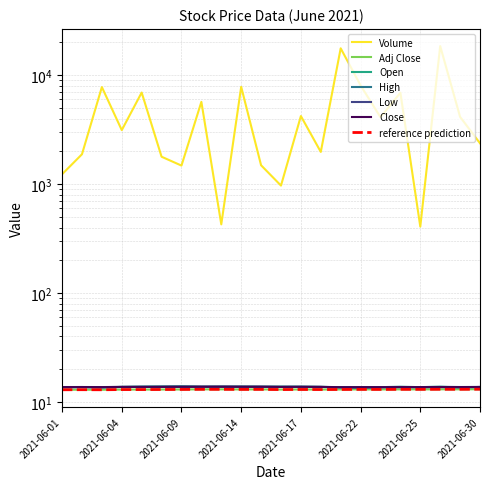

List the series in order of their peak value, lowest first.

Adj Close, Low, Close, Open, High, Volume